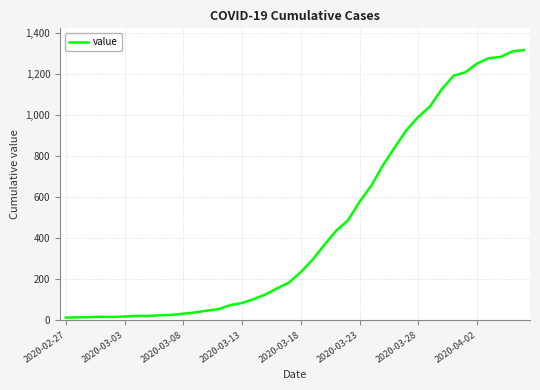

What is the maximum value shown in the chart?

1317